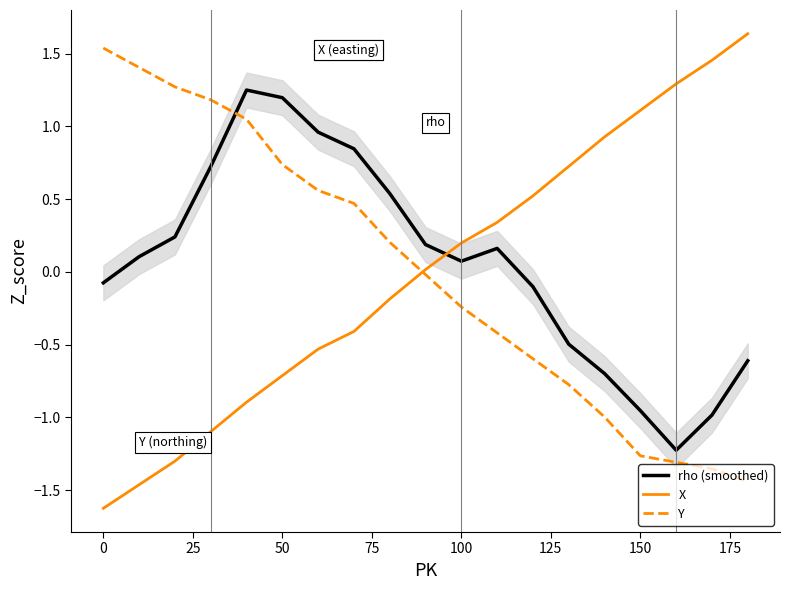

What is the minimum value for X?

-1.6